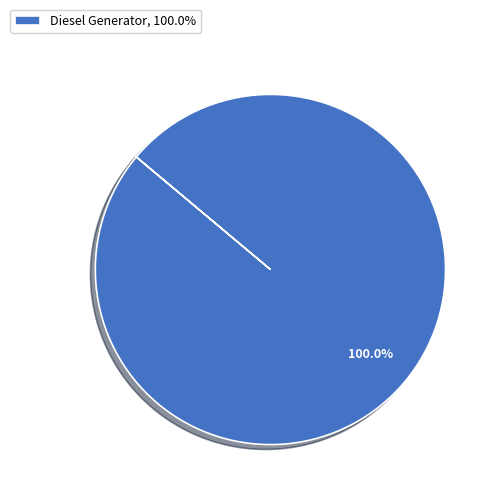

How many segments does this pie chart have?

1